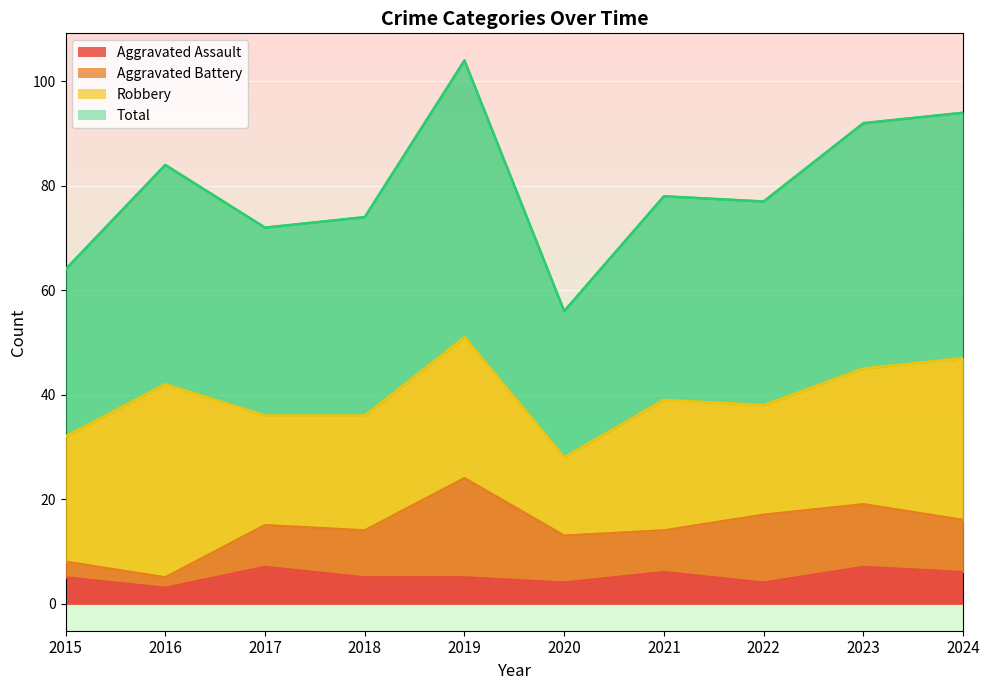

At which label does Total reach its peak?

2019